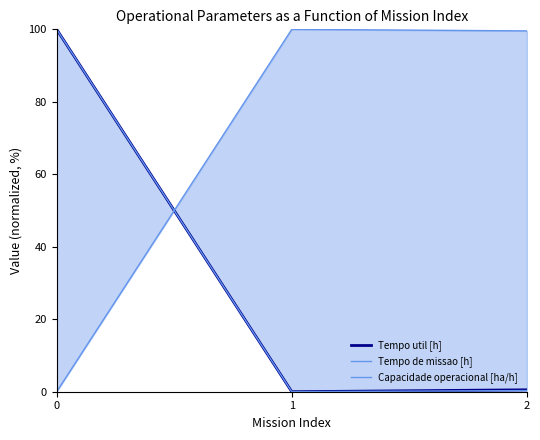

Is the value of Tempo de missao [h] at 1 greater than the value of Capacidade operacional [ha/h] at 1?

No